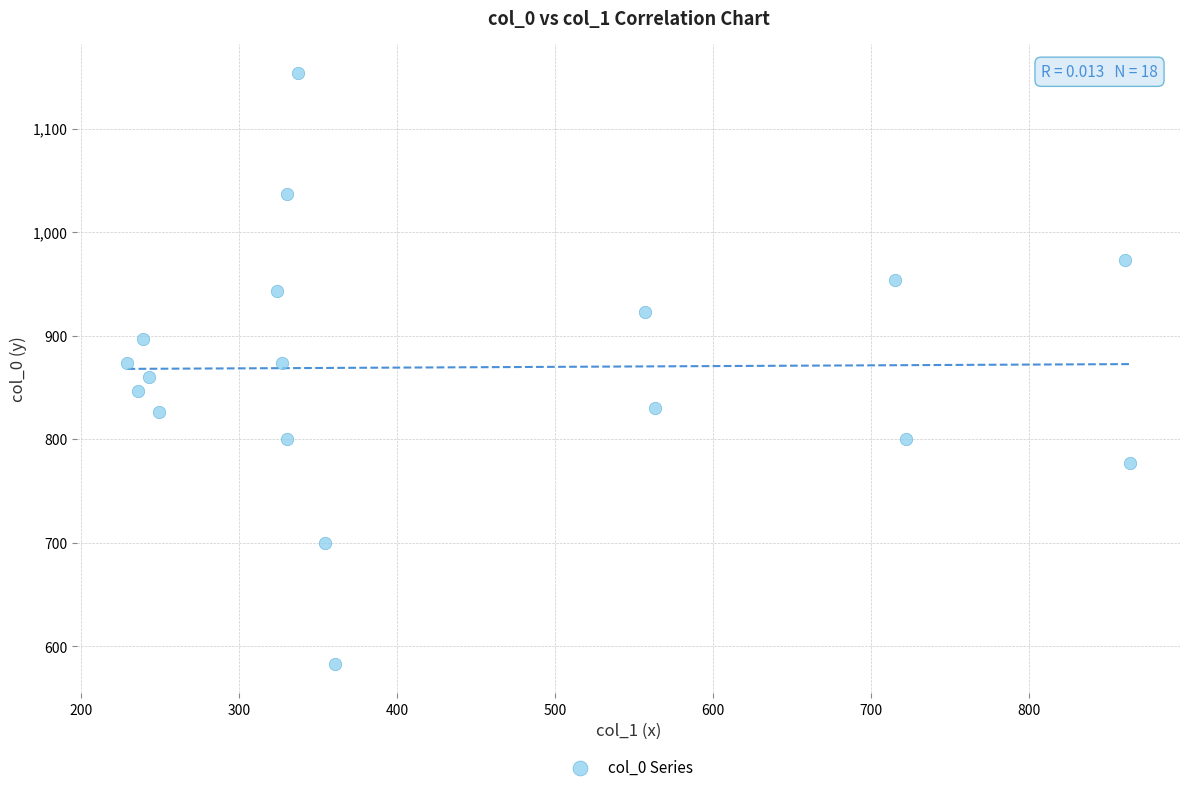

What is the range of X values (max minus min)?

634.5